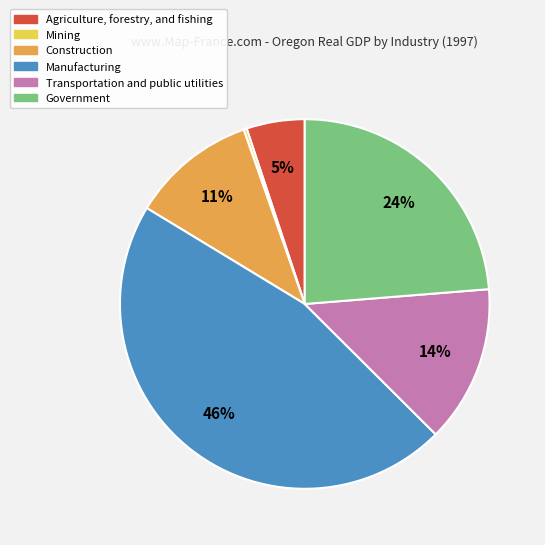

Does any single category account for the majority?

No